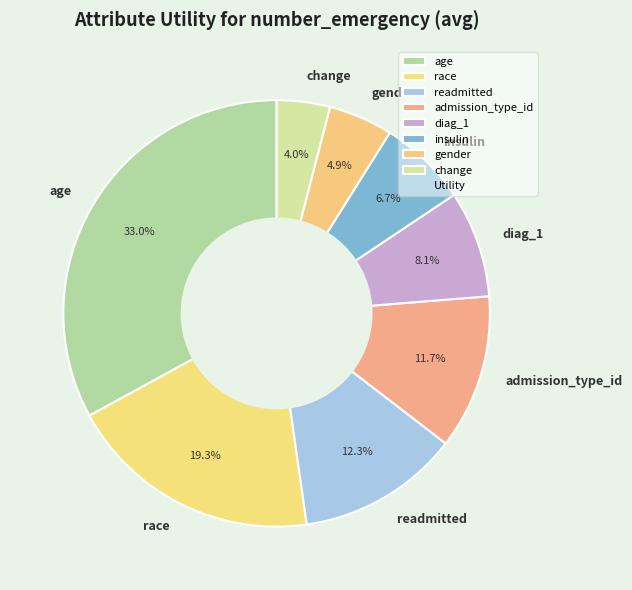

True or false: race accounts for 11% of the total.

False